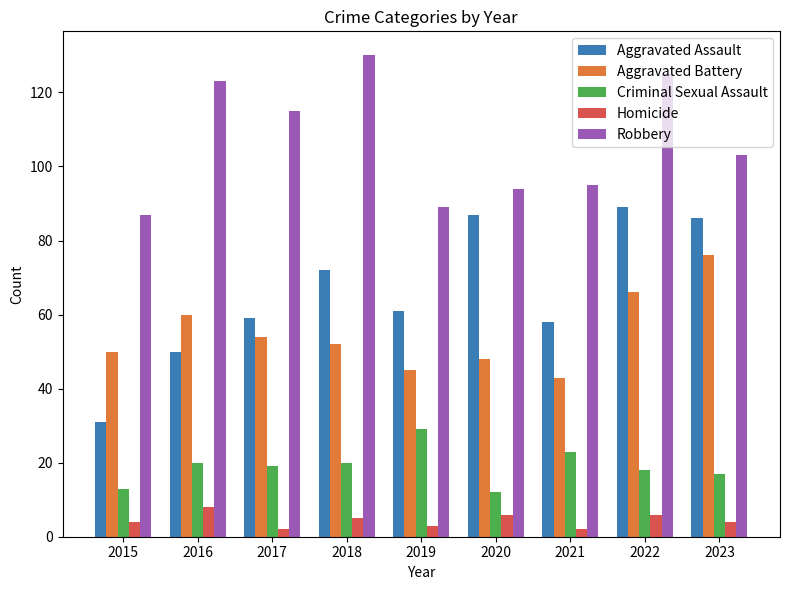

Does the chart contain any negative values?

No